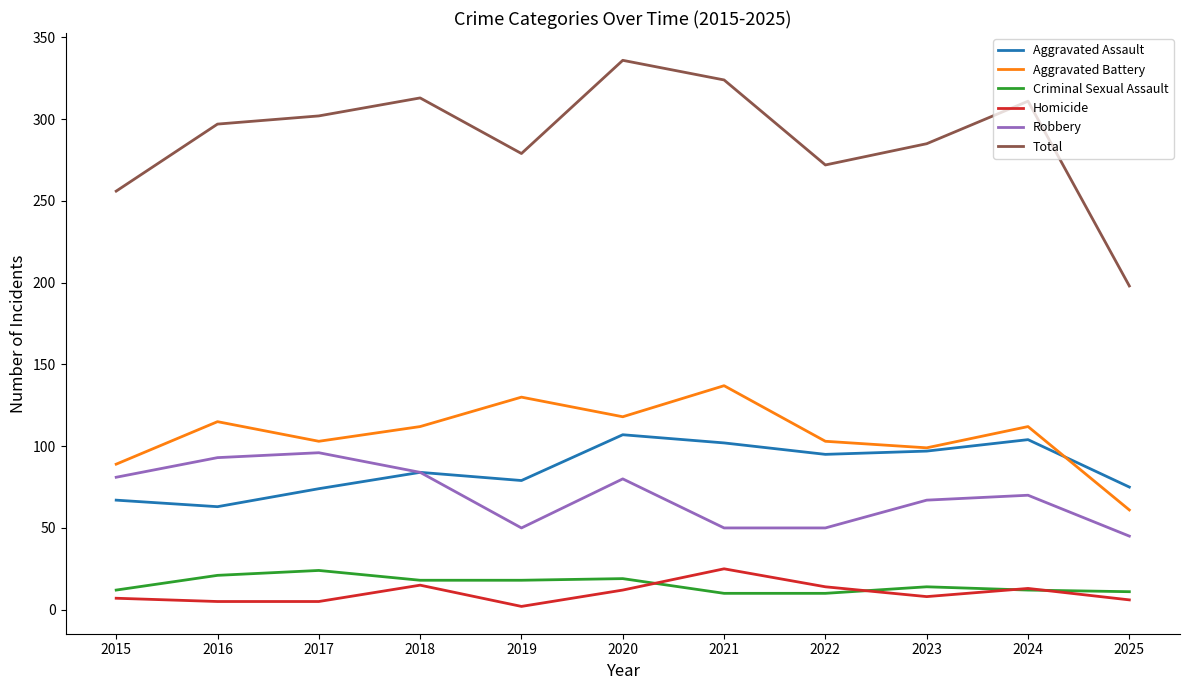

At 2021, list the series in order from smallest to largest.

Criminal Sexual Assault, Homicide, Robbery, Aggravated Assault, Aggravated Battery, Total